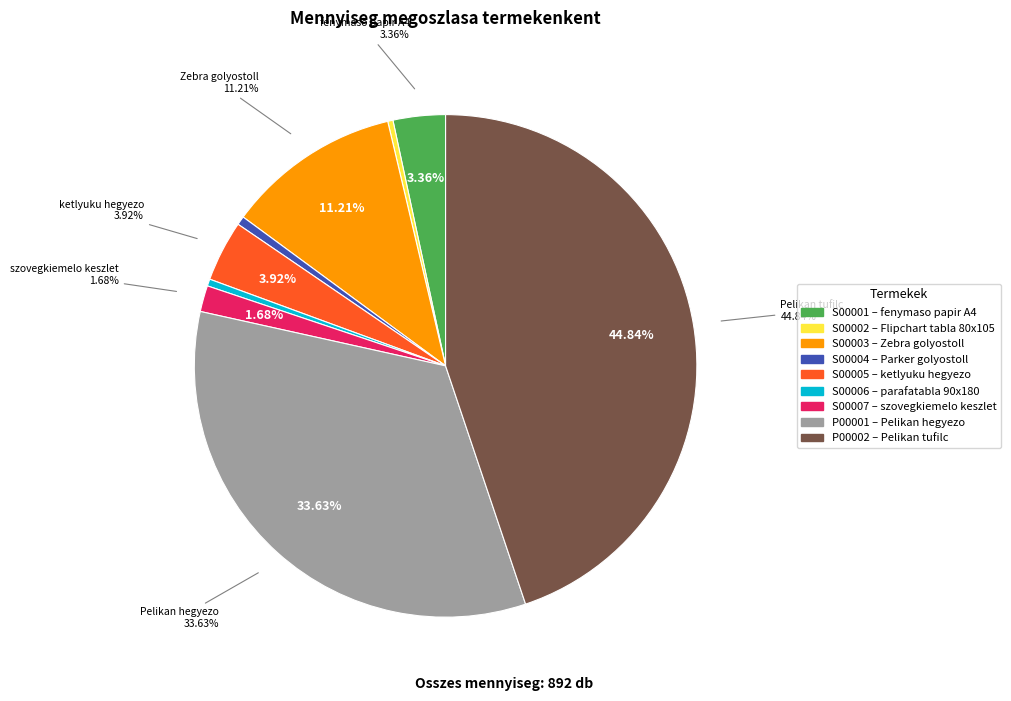

What is the ratio of the value at S00001 to the value at S00007?

2.0